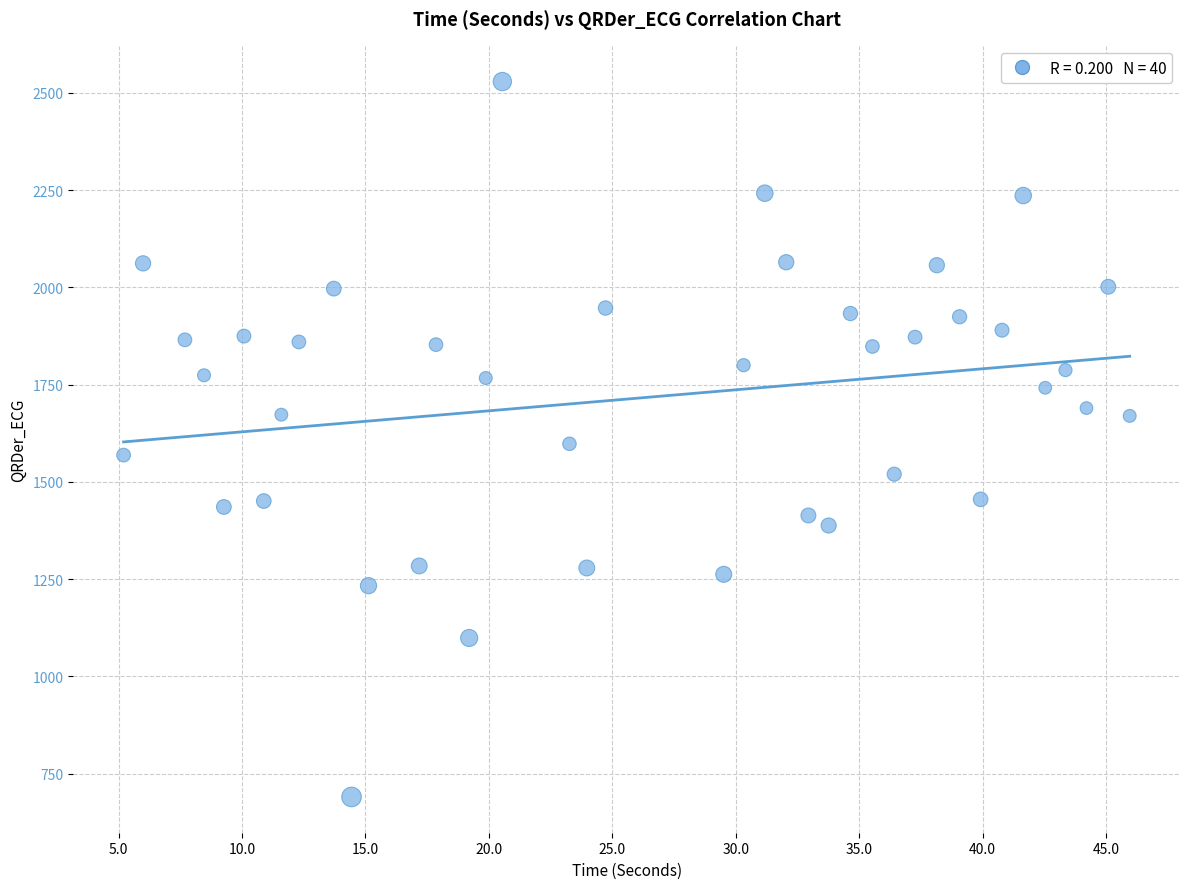

What is the range of X values (max minus min)?

40.8